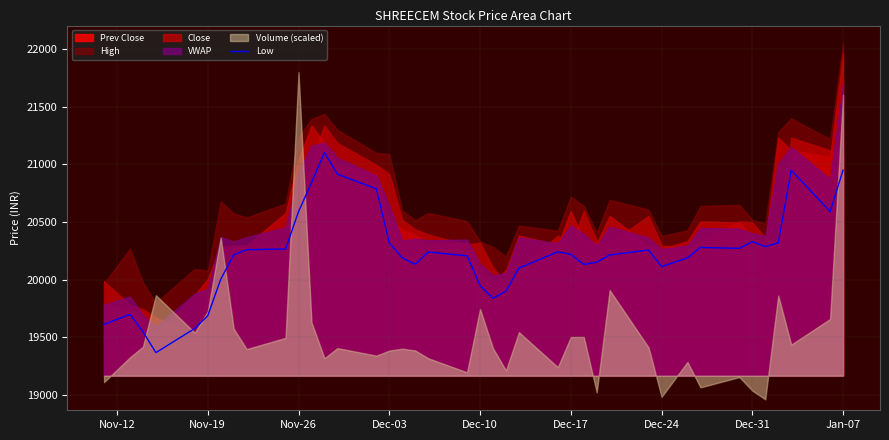

True or false: the data has more than 0 interior local peaks.

True